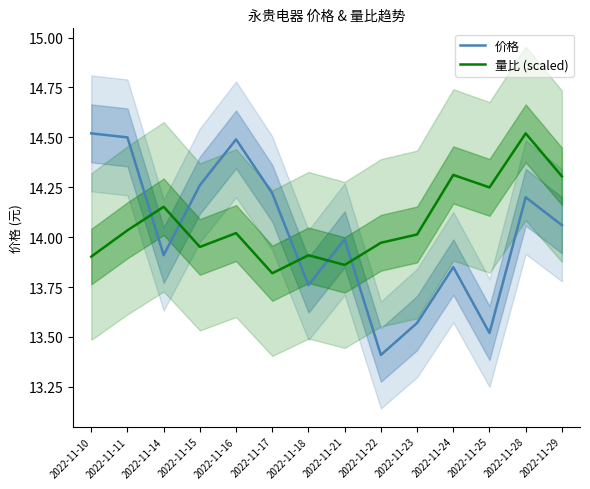

What value does the 量比 (scaled) series have at 2022-11-18?

13.9